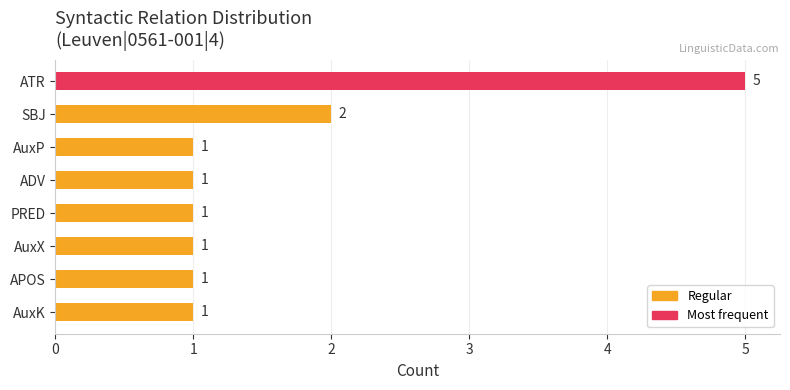

What is the greatest value displayed?

5